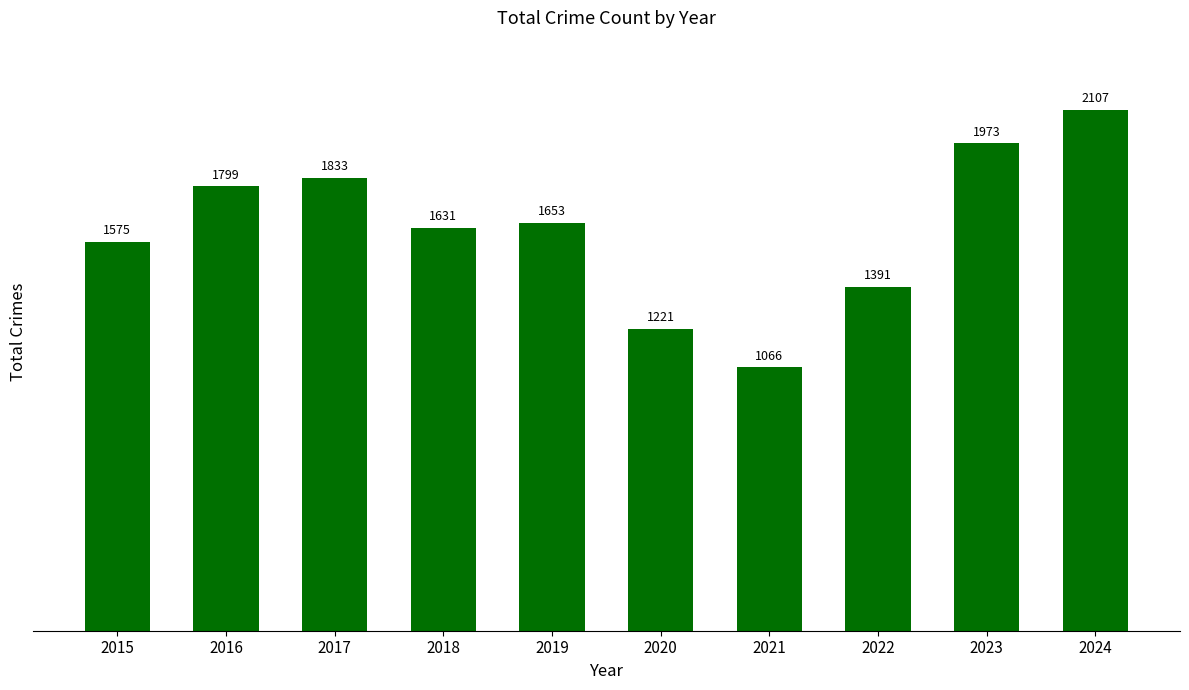

List the labels in order of value, largest first.

2024, 2023, 2017, 2016, 2019, 2018, 2015, 2022, 2020, 2021